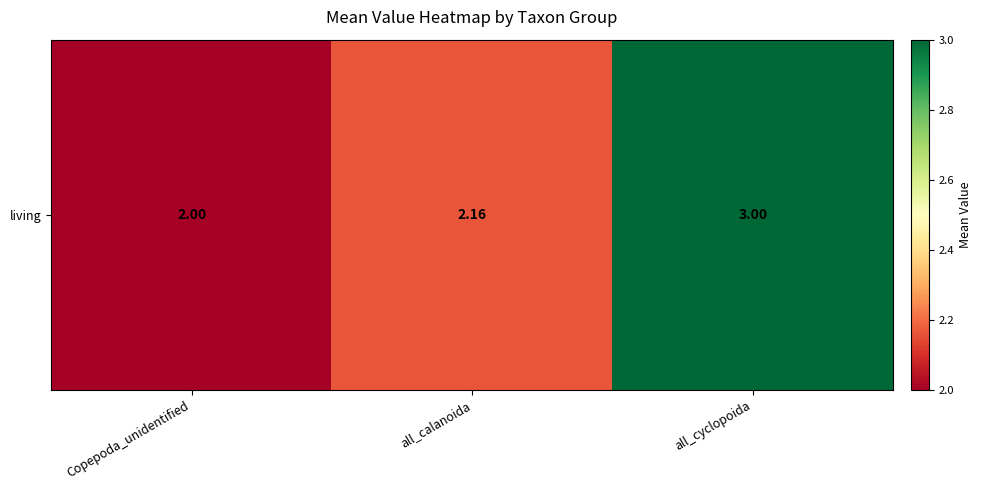

List the labels in order of value, smallest first.

Copepoda_unidentified, all_calanoida, all_cyclopoida